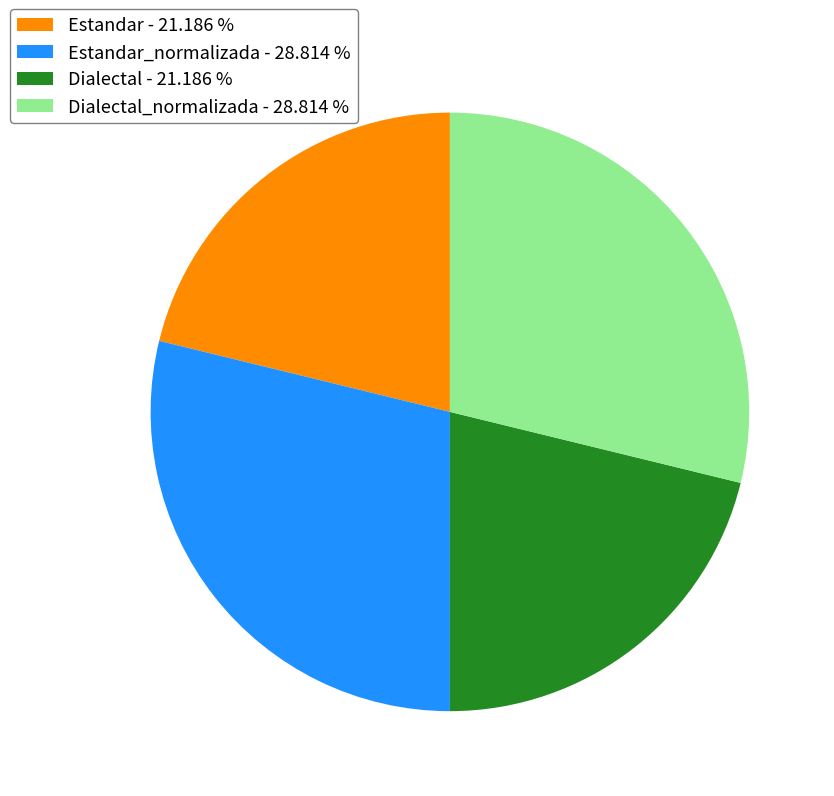

What is the ratio of the value at Dialectal - 21.186 % to the value at Estandar_normalizada - 28.814 %?

0.7